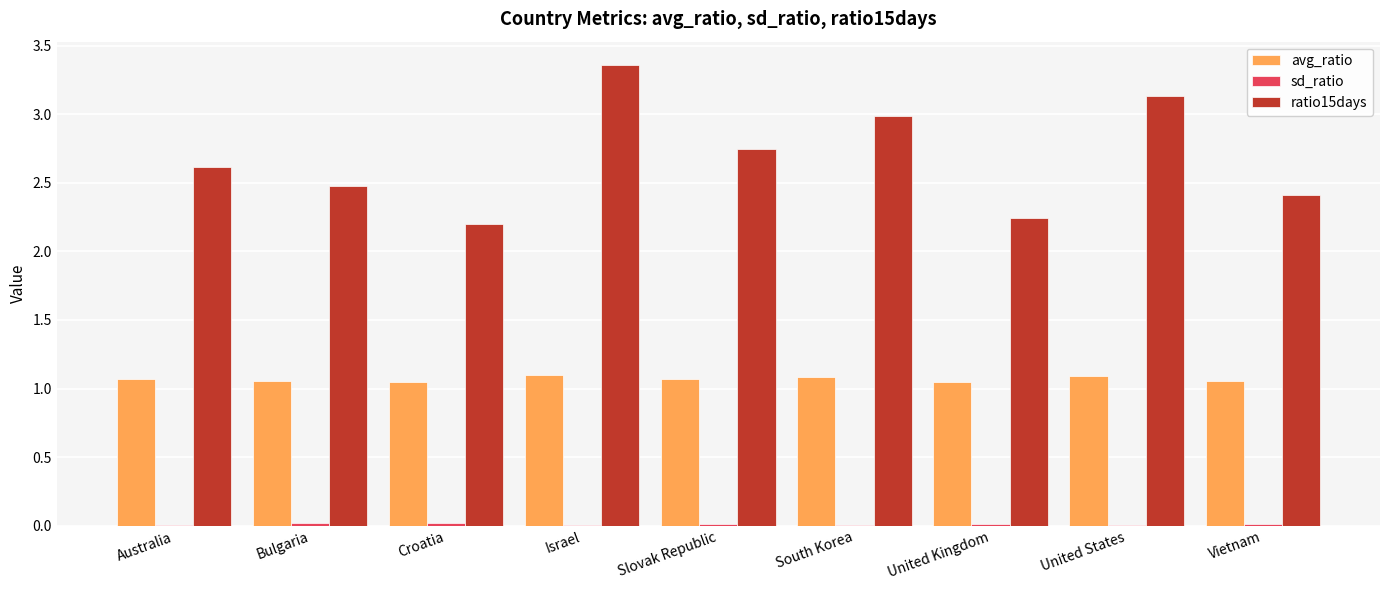

Is it true that avg_ratio equals 0.7 at South Korea?

False